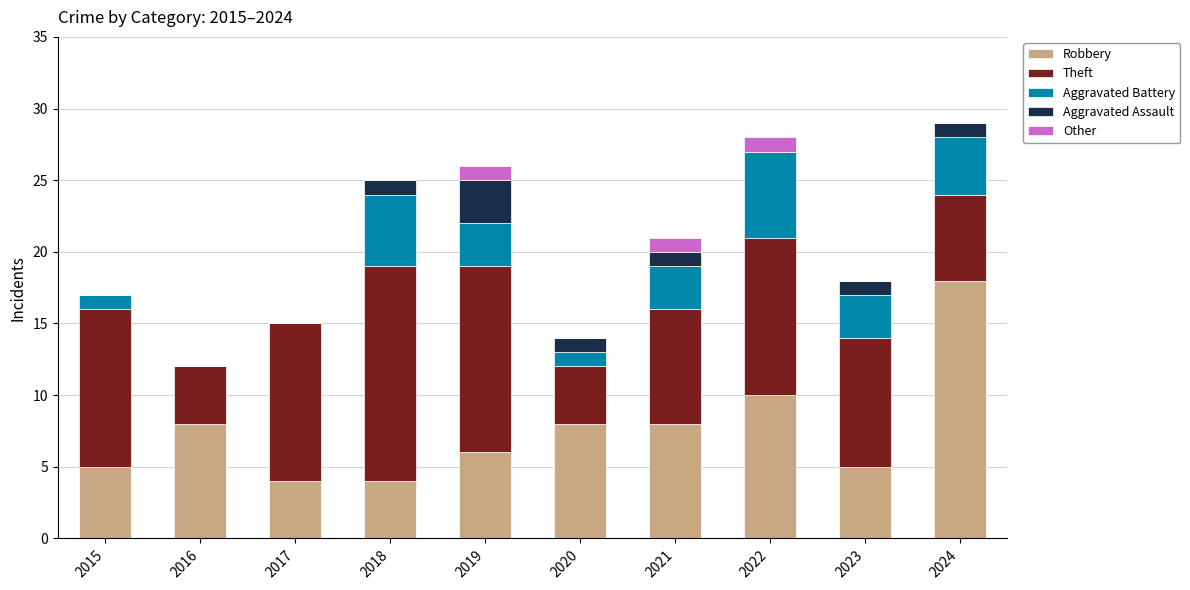

What is the total value across all series at 2024?

29